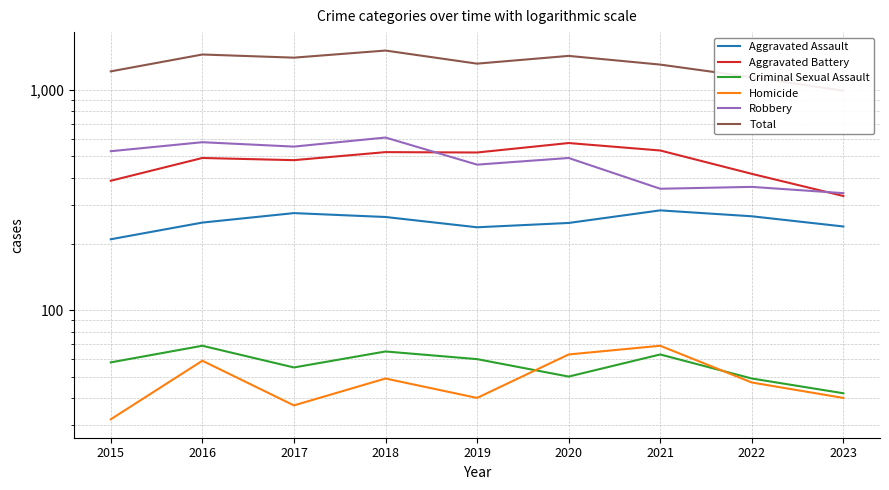

How many lines are shown in the chart?

6